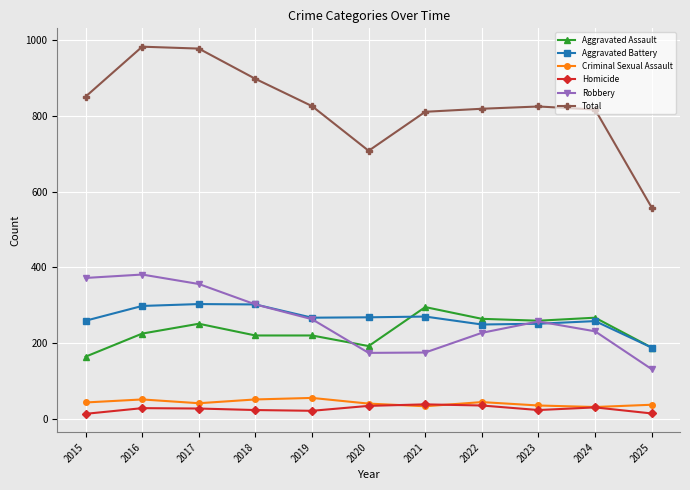

Which series has the widest spread of values?

Total